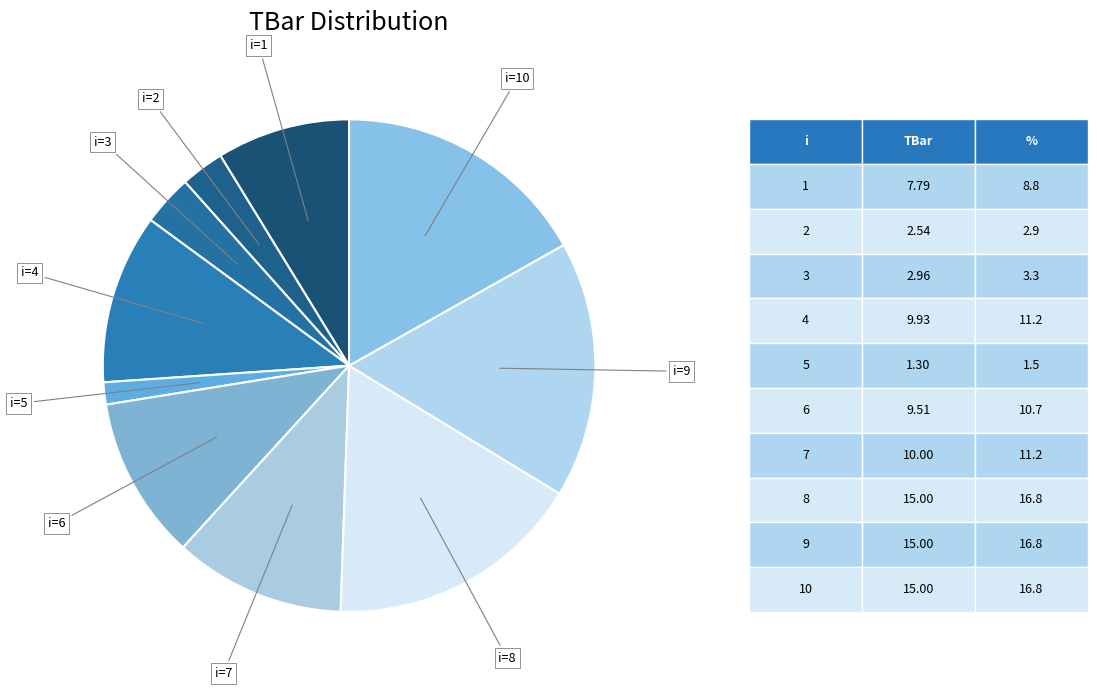

Which category has the smallest portion of the pie?

5